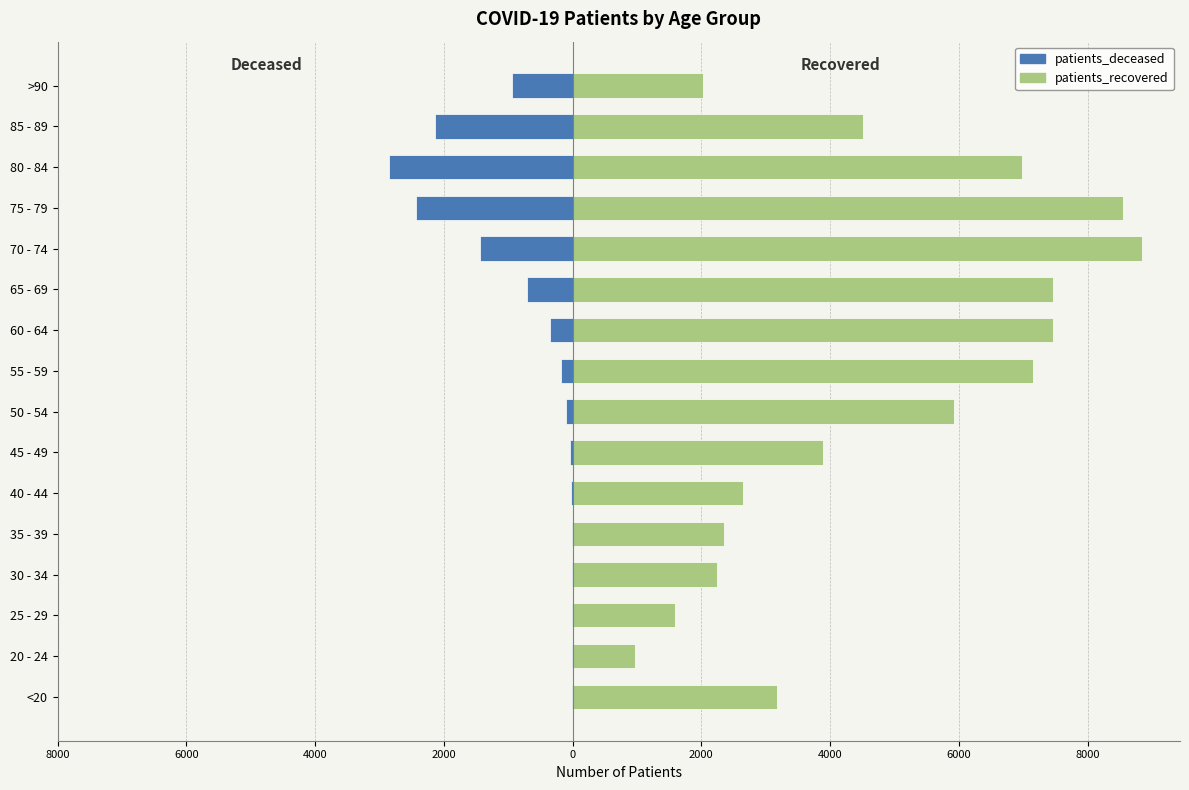

How many bars are there in each group?

2